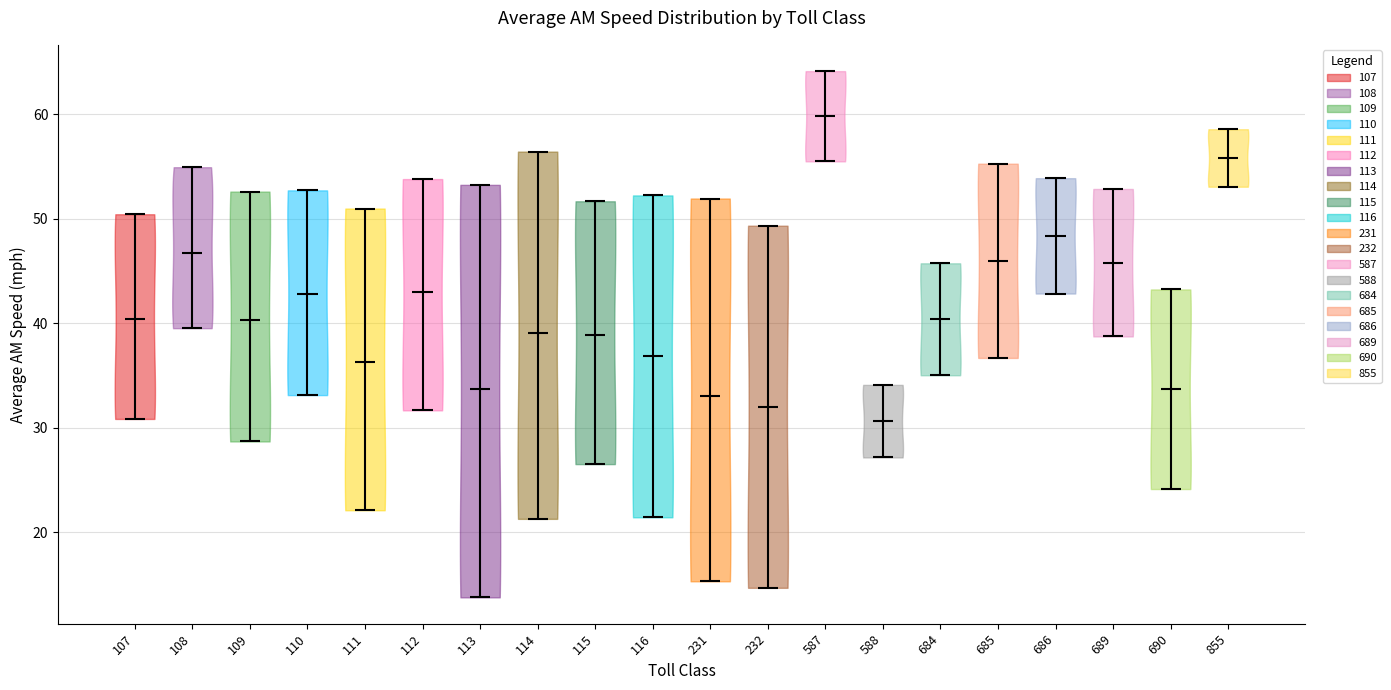

Reading left to right, read every violin against the y-axis: where its median line is, and the lowest and highest points it reaches. The values are not printed on the chart, so give them approximately, as read against the axis.

107: median line 40, lowest point 31, highest point 50
108: median line 47, lowest point 40, highest point 55
109: median line 40, lowest point 29, highest point 53
110: median line 43, lowest point 33, highest point 53
111: median line 36, lowest point 22, highest point 51
112: median line 43, lowest point 32, highest point 54
113: median line 34, lowest point 14, highest point 53
114: median line 39, lowest point 21, highest point 56
115: median line 39, lowest point 27, highest point 52
116: median line 37, lowest point 21, highest point 52
231: median line 33, lowest point 15, highest point 52
232: median line 32, lowest point 15, highest point 49
587: median line 60, lowest point 55, highest point 64
588: median line 31, lowest point 27, highest point 34
684: median line 40, lowest point 35, highest point 46
685: median line 46, lowest point 37, highest point 55
686: median line 48, lowest point 43, highest point 54
689: median line 46, lowest point 39, highest point 53
690: median line 34, lowest point 24, highest point 43
855: median line 56, lowest point 53, highest point 59